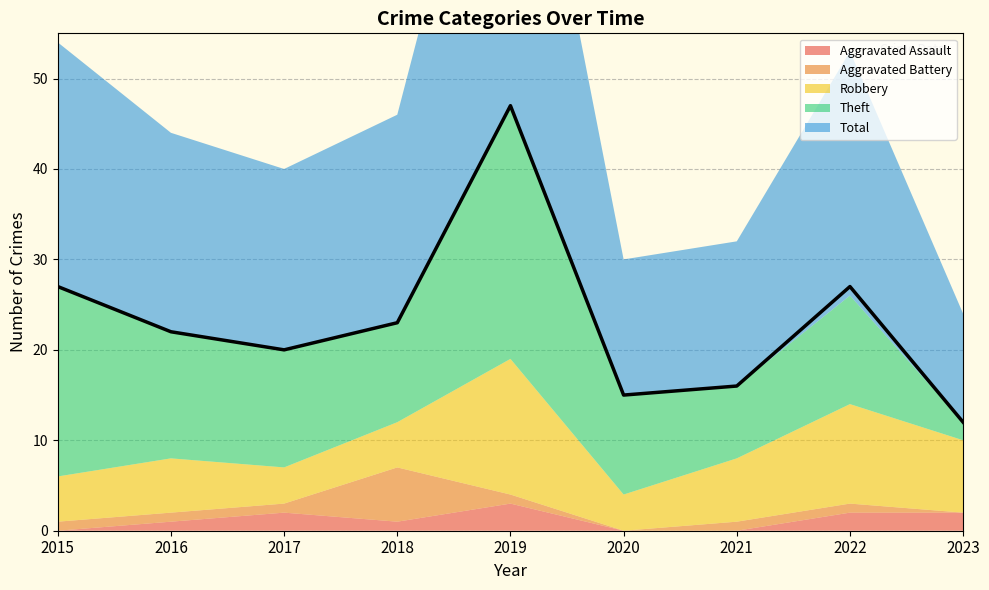

What is the sum of the Total values at 2019 and 2017?

67